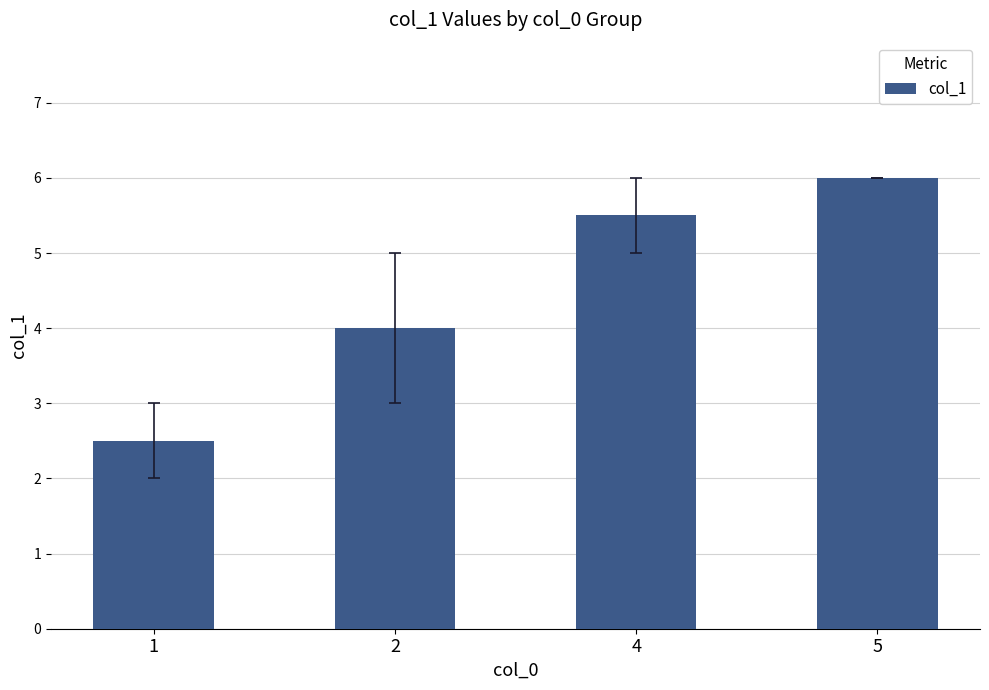

Approximately how many times larger is the value at 5 compared to 1?

2.4